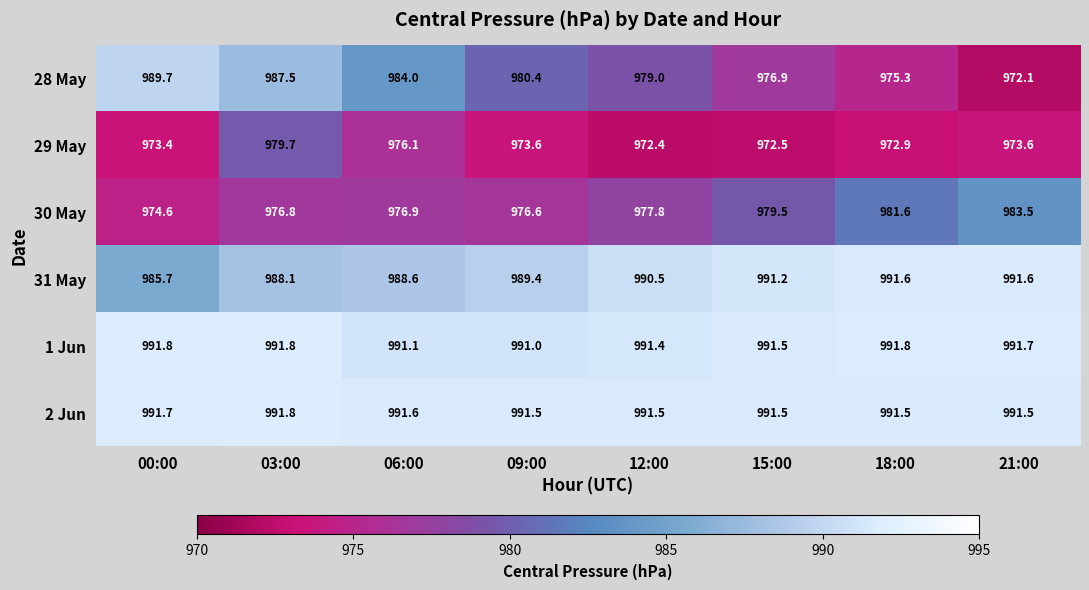

How many 2 Jun values are between 991 and 992?

8